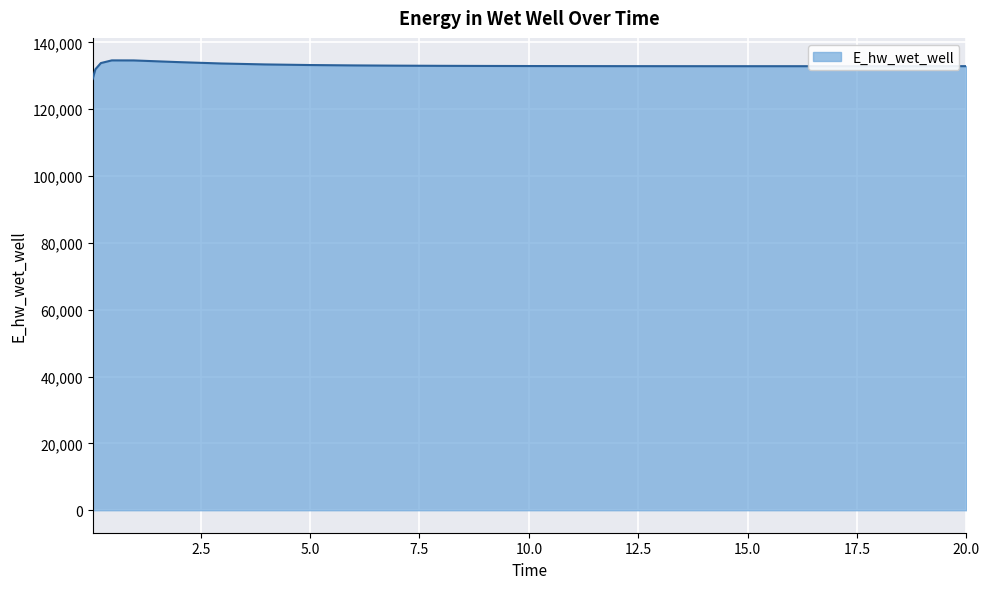

Count the number of data series in this chart.

1